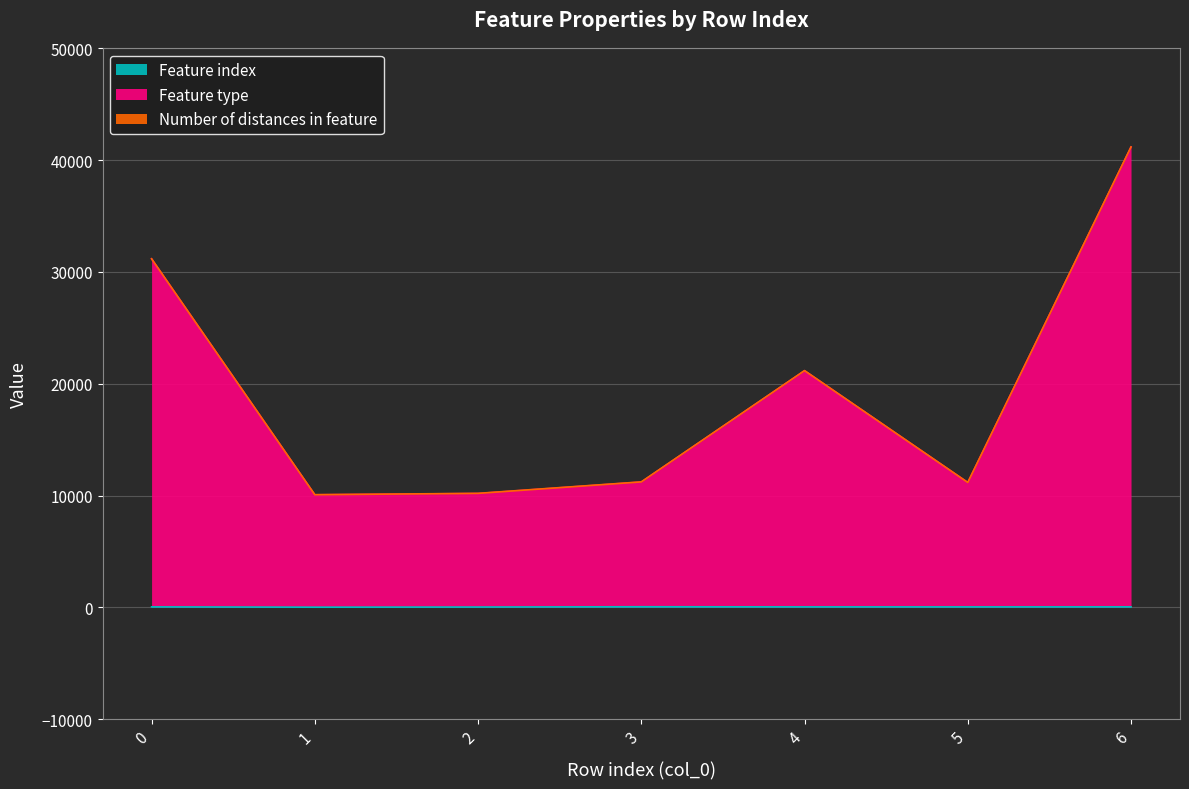

What is the difference between the Feature index values at 6 and 3?

10